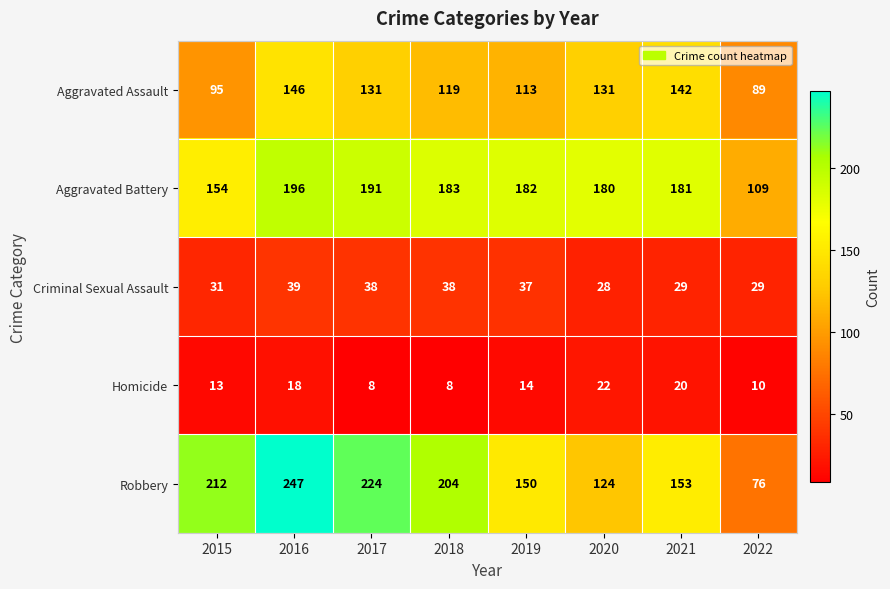

List the series in order of their peak value, lowest first.

Homicide, Criminal Sexual Assault, Aggravated Assault, Aggravated Battery, Robbery